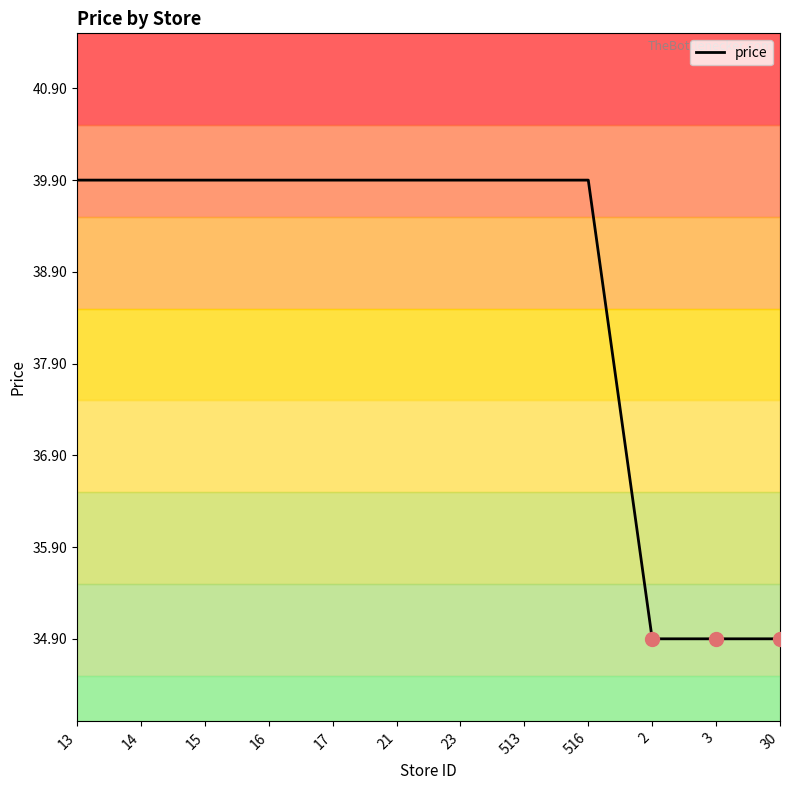

Is it true that the value at 3 is 47.0?

False